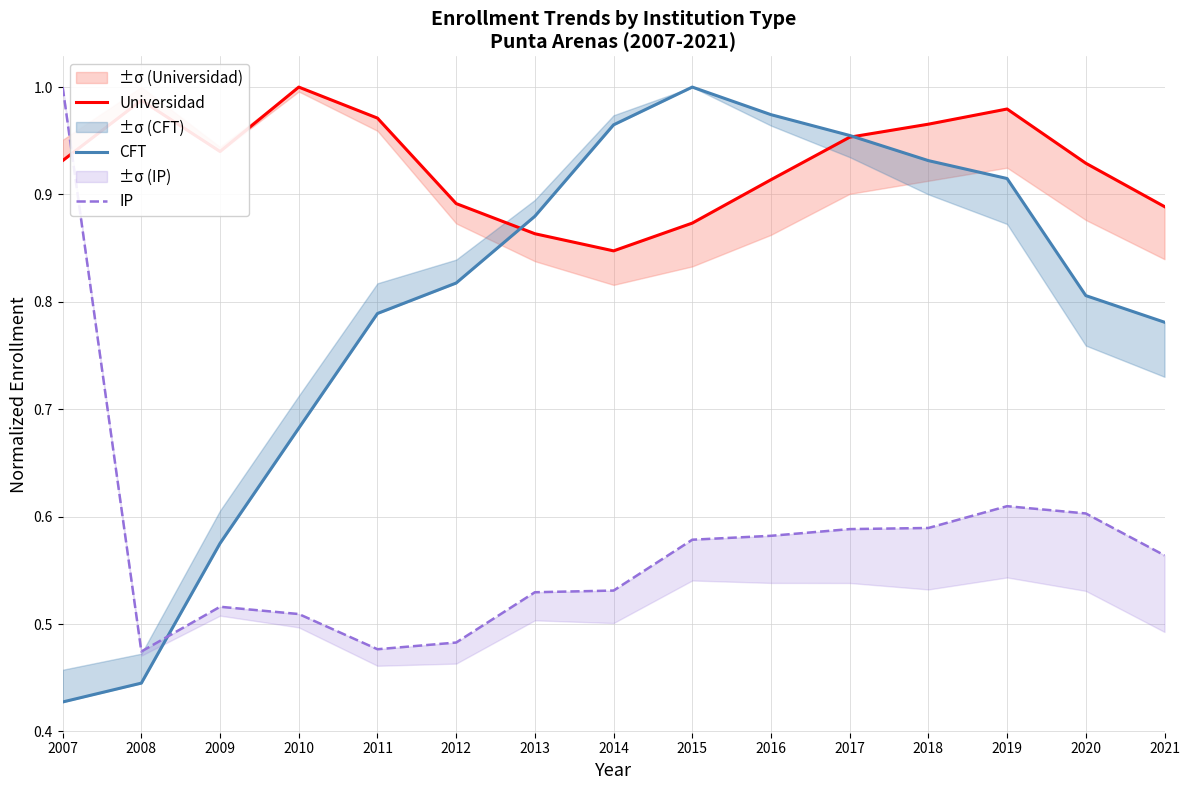

The value of IP at 2021 is 0.6. True or false?

True